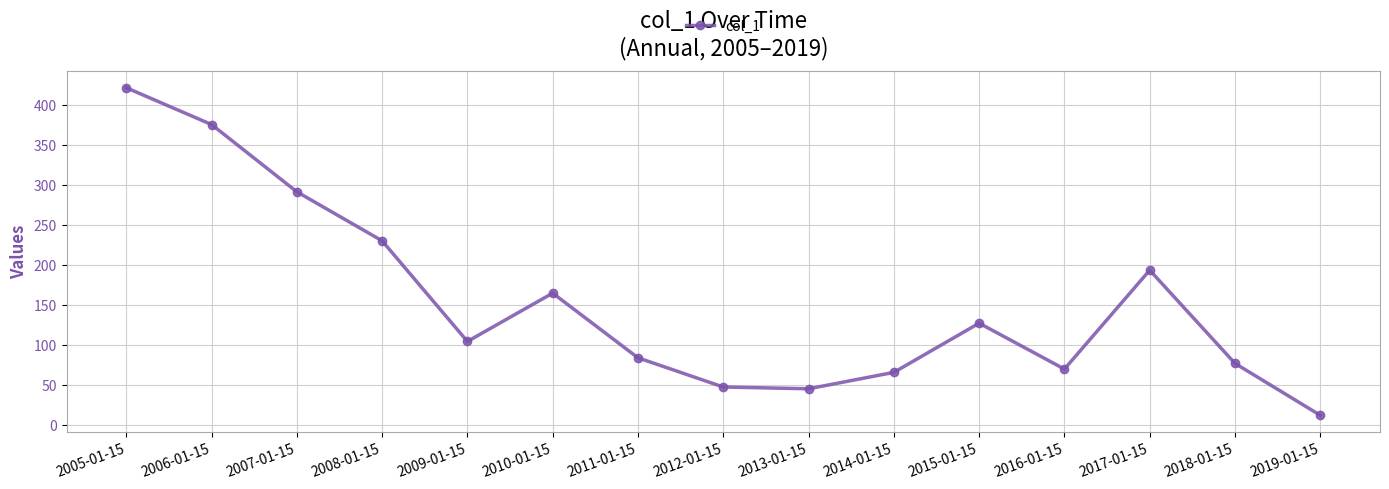

What is the change in value from 2007-01-15 to 2014-01-15?

-225.4